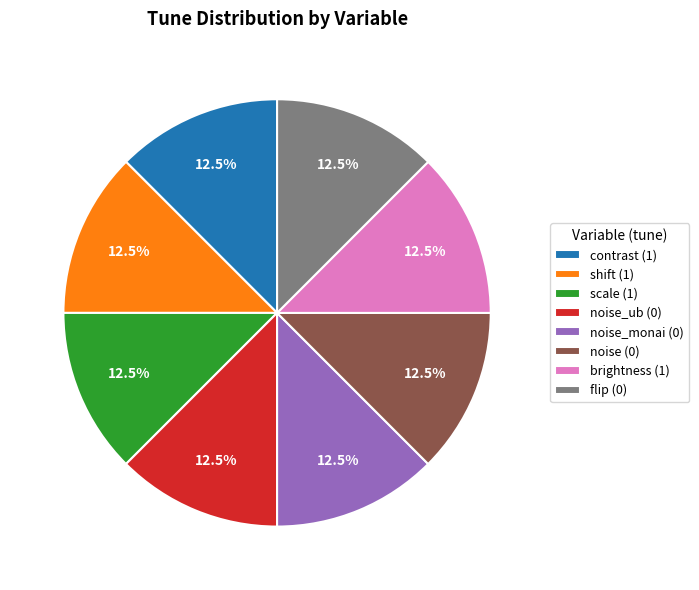

Do brightness (1) and scale (1) together represent more than half of the pie?

No